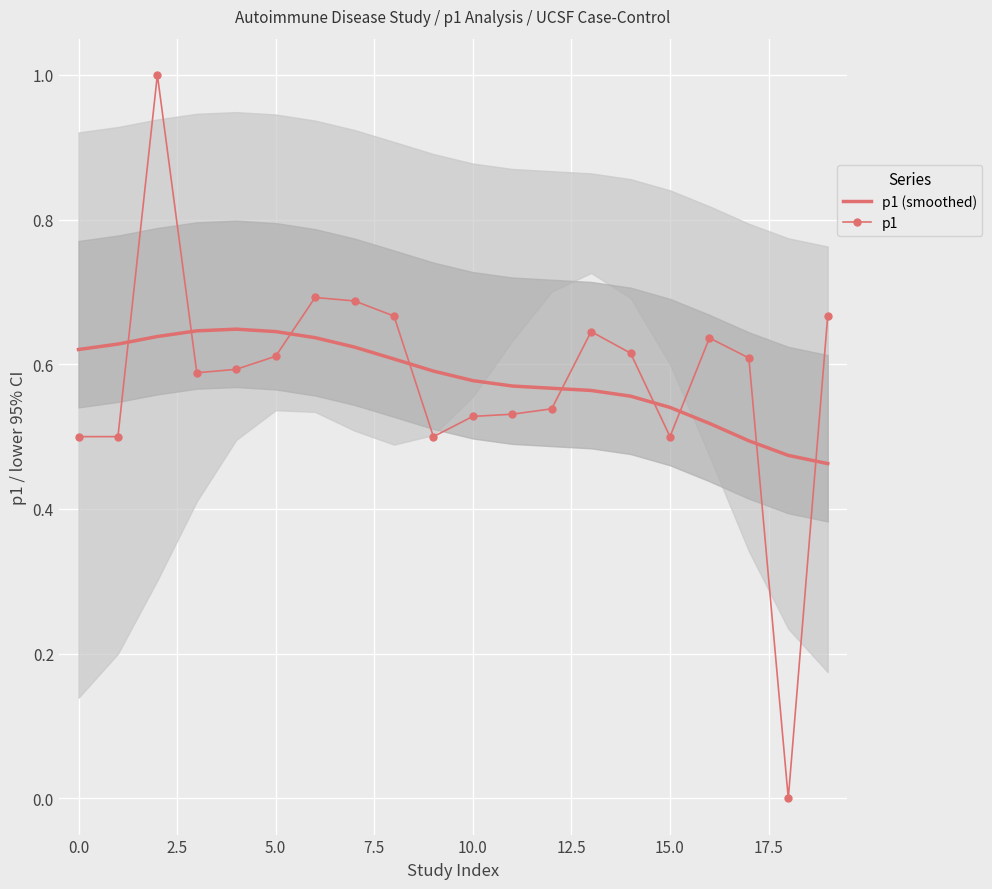

The value of p1 (smoothed) at 5.0 is 0.3. True or false?

False